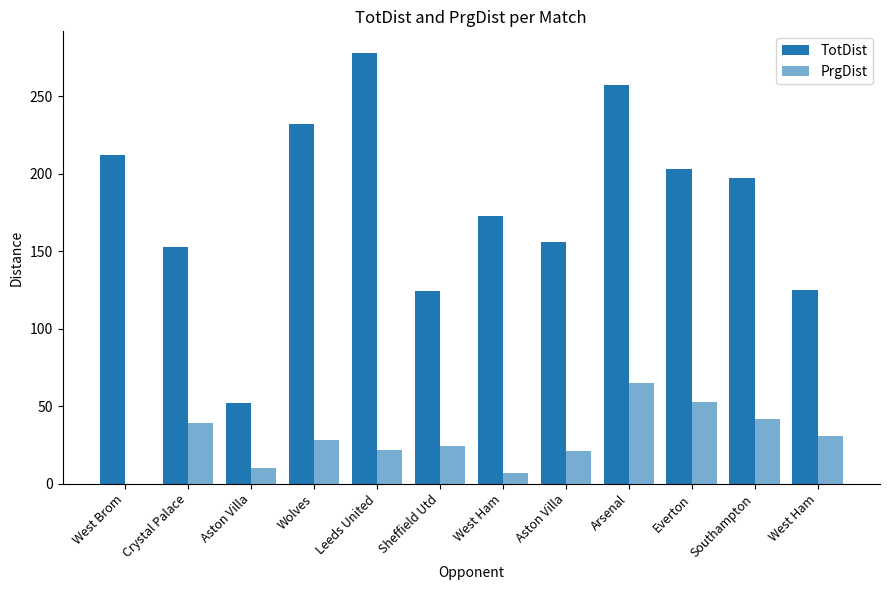

Which has a higher value, Sheffield Utd or West Ham?

West Ham